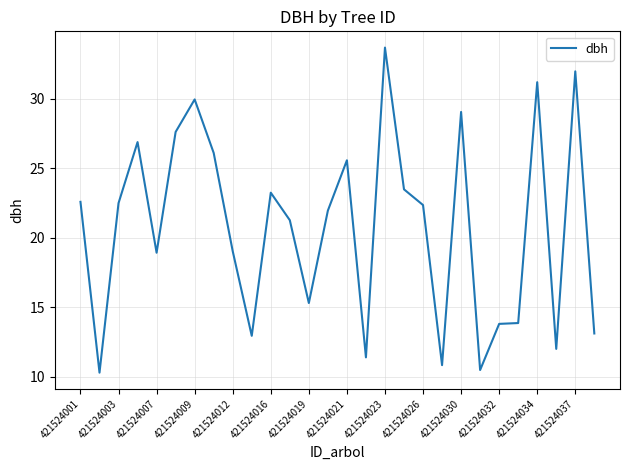

What is the difference between the maximum and minimum values?

23.4